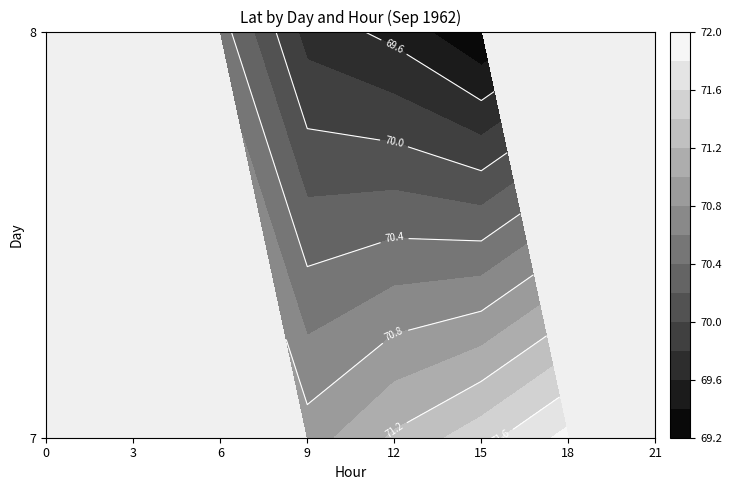

Is it true that 8 equals 90.9 at 9?

False